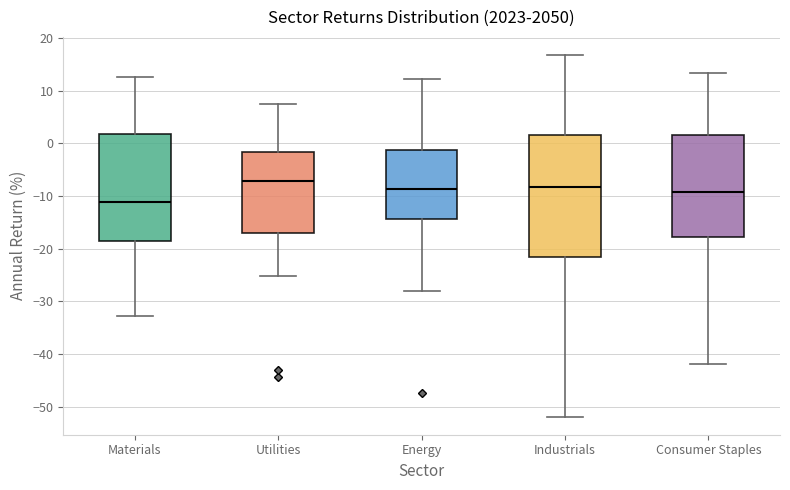

Which box's median line is the lowest?

Materials